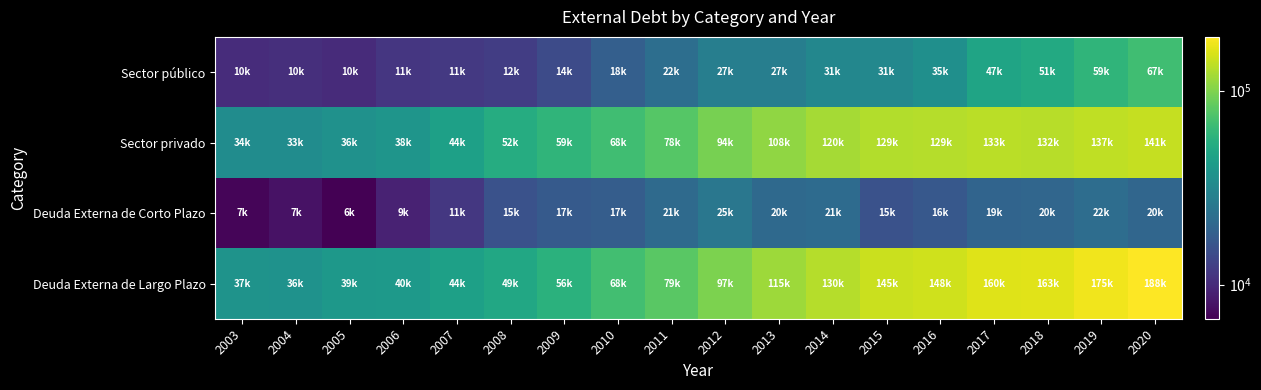

Which series has the largest range (max minus min)?

Deuda Externa de Largo Plazo